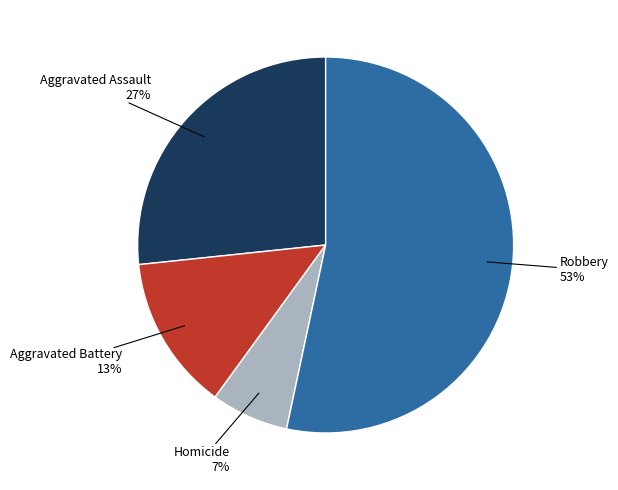

To the nearest percent, what is the average slice percentage?

25%